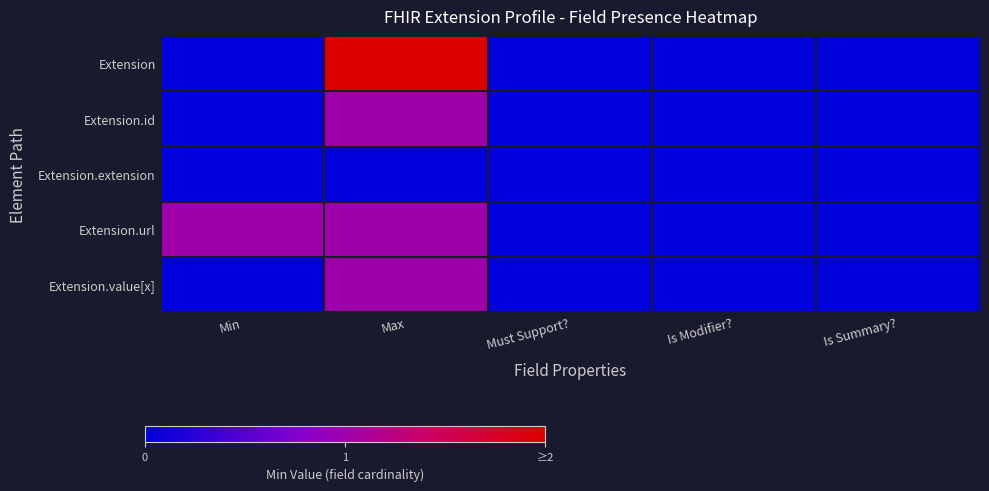

Which series has the widest spread of values?

Extension